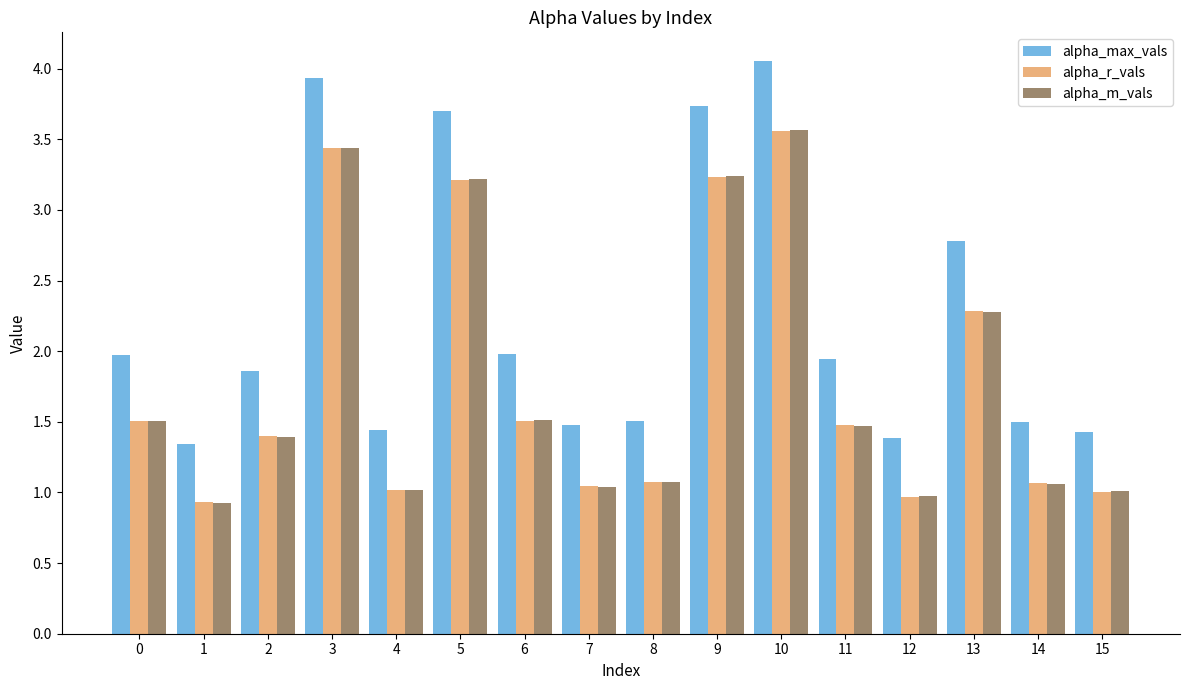

Between 11 and 14, which series saw the biggest shift?

alpha_max_vals